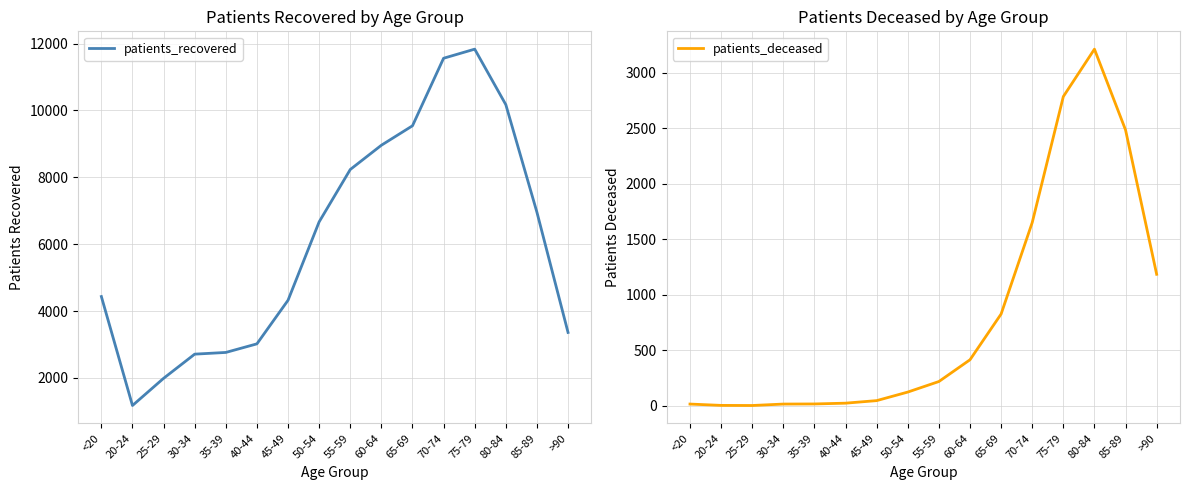

What is the approximate value of patients_deceased at 65-69?

827